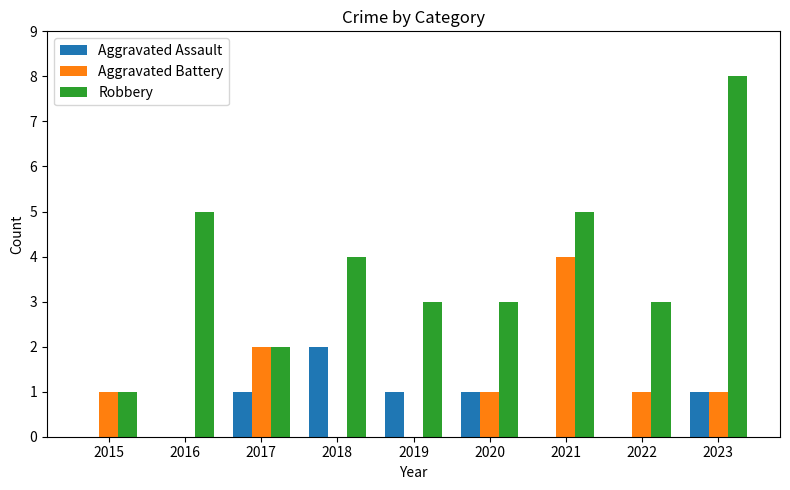

How many groups of bars are there?

9